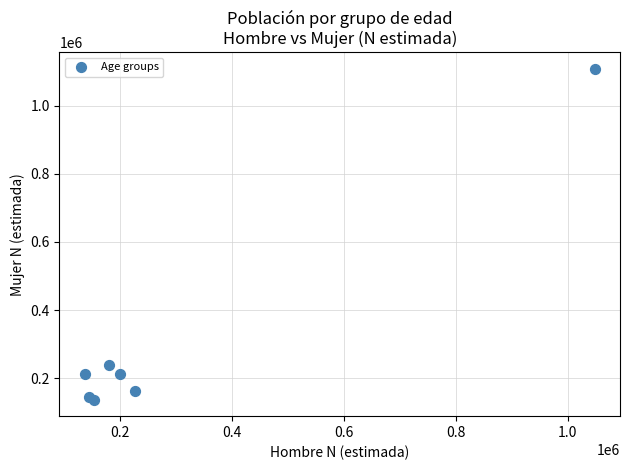

What Y value in the scatter plot is closest to 622624?

239705